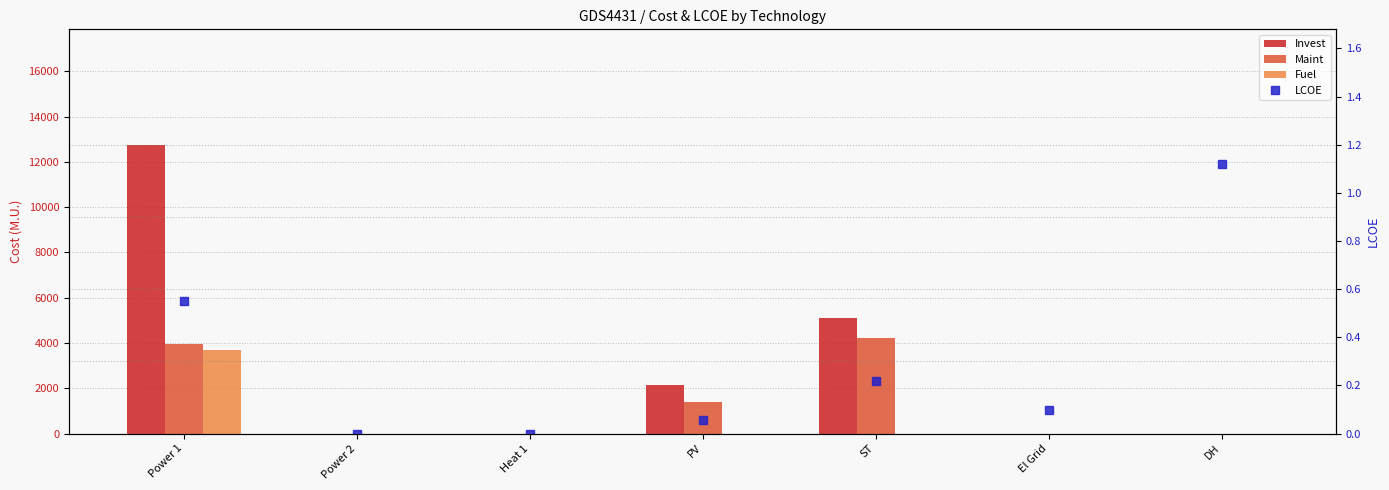

Which series has the largest total across all categories?

Invest